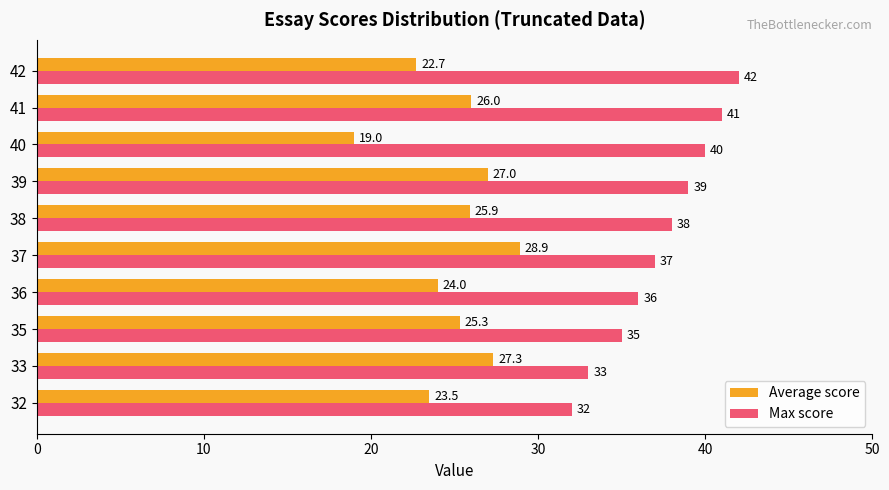

Between 38 and 40, which series saw the biggest shift?

Average score